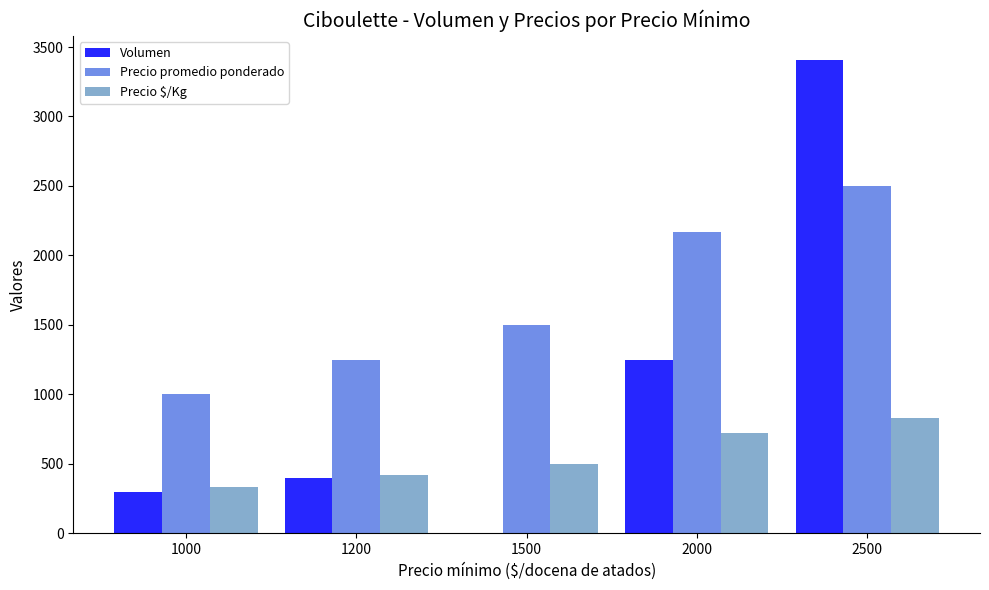

What are all the series names shown in the legend?

Volumen, Precio promedio ponderado, Precio $/Kg